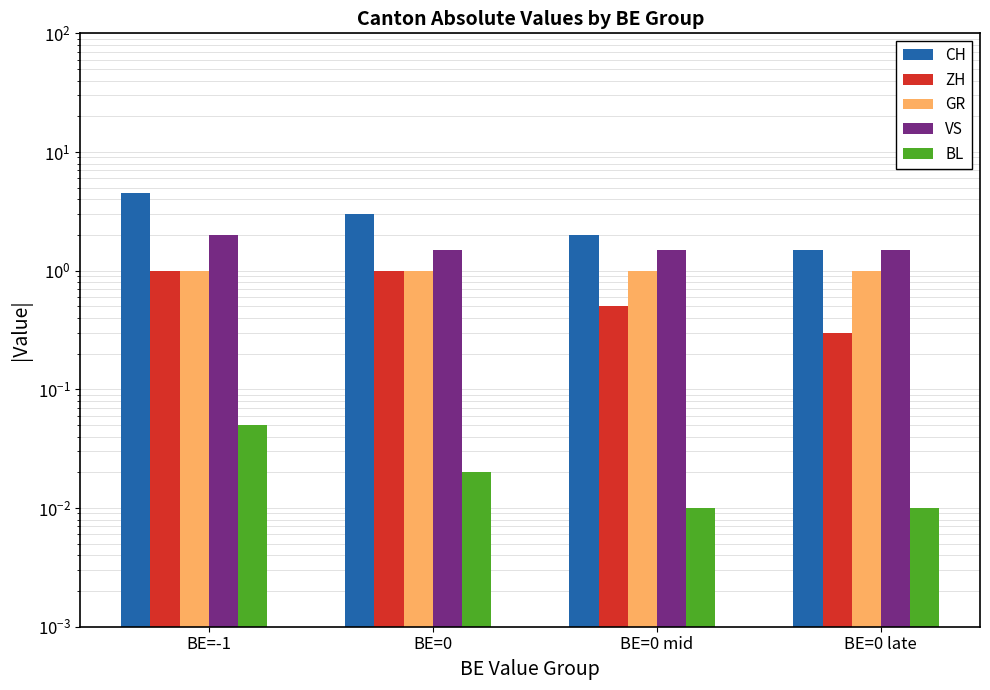

List the labels in order of ZH value, smallest first.

BE=0 late, BE=0 mid, BE=-1, BE=0